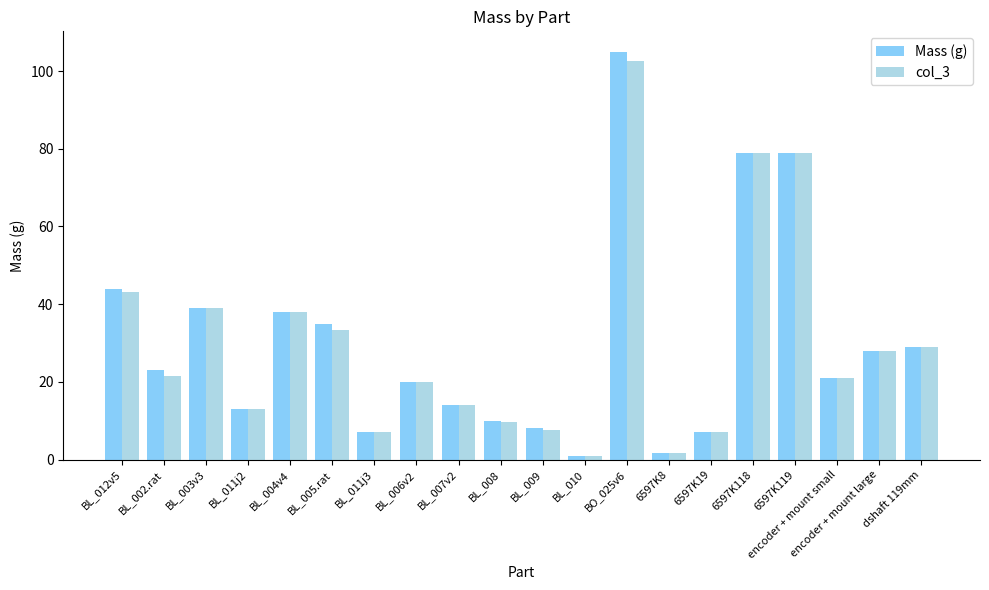

What is the difference between the maximum and minimum values in the col_3 series?

101.6